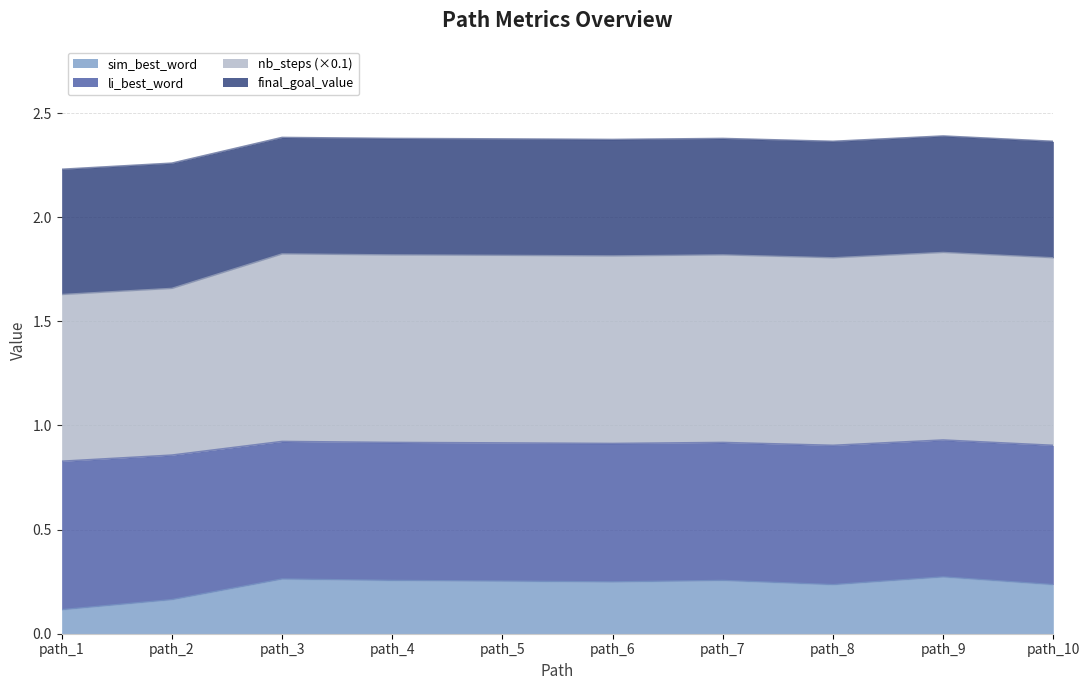

What is the spread (max minus min) of values at path_6?

2.1